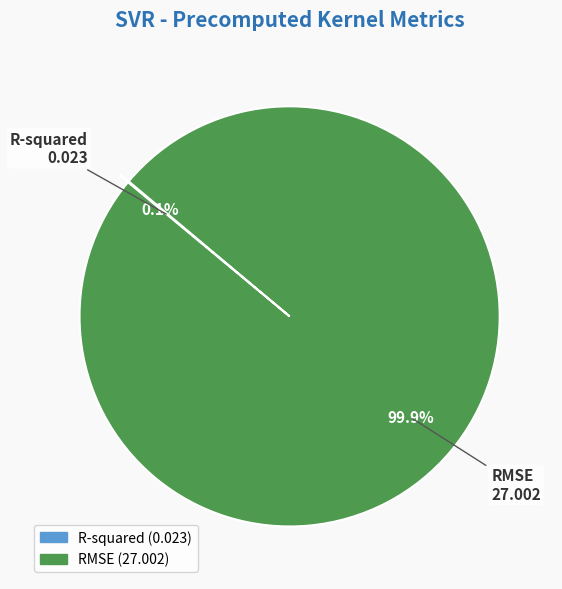

What is the majority slice?

RMSE